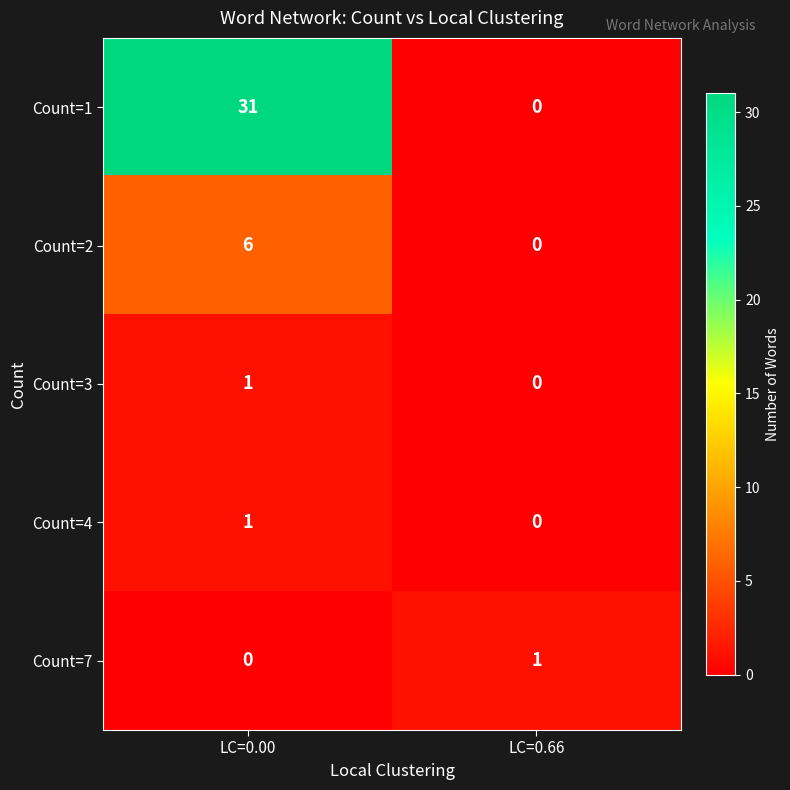

What is the total value across all series at LC=0.66?

1